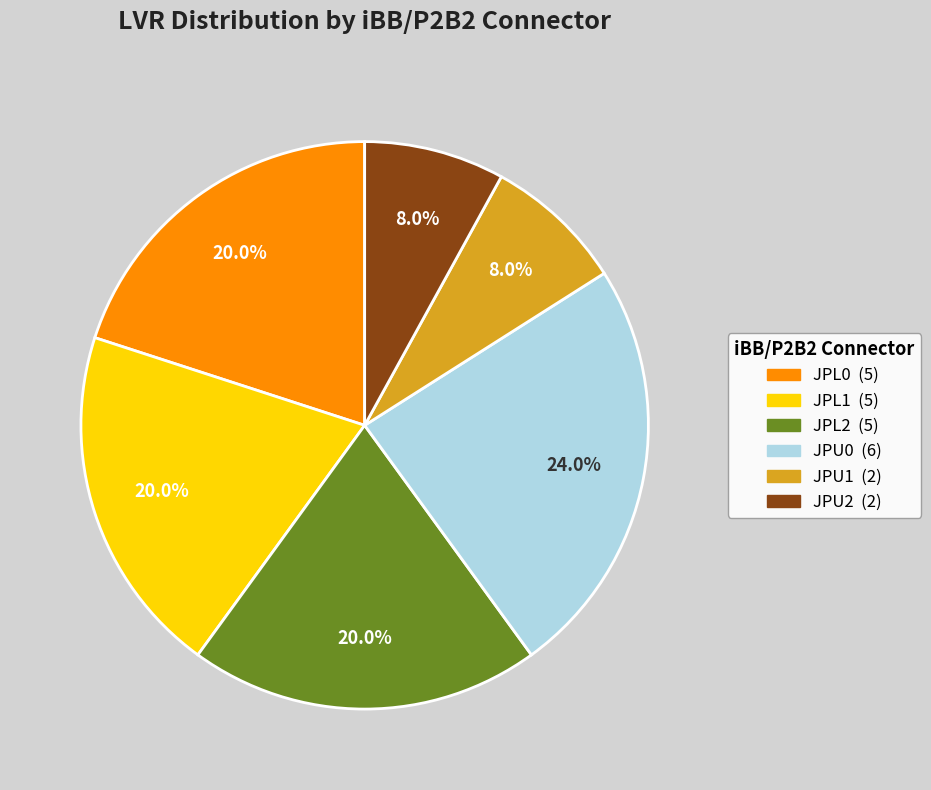

Is the sum of JPU2 and JPL2 greater than half?

No